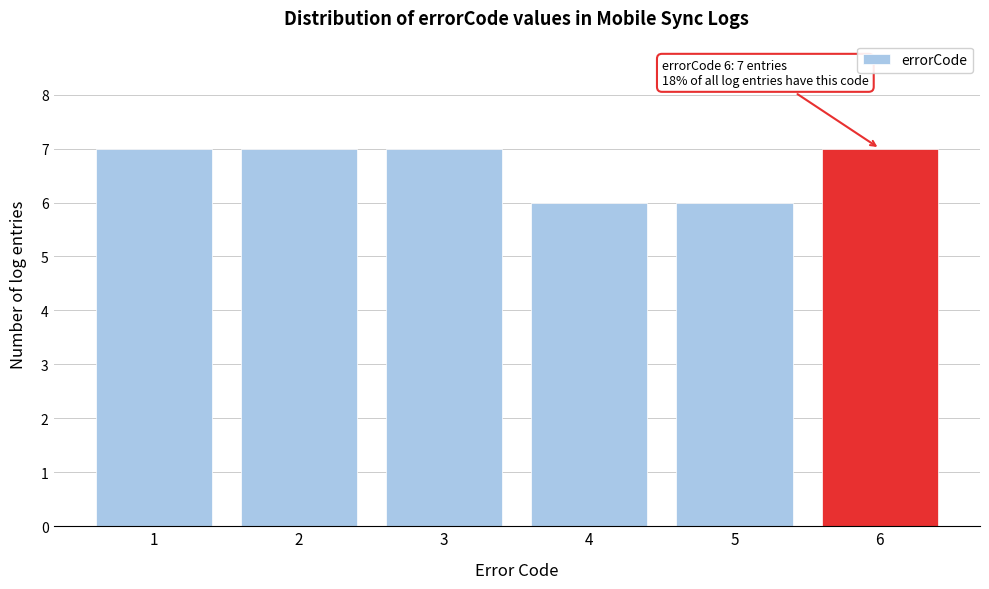

Reading left to right, what are all the values shown in this chart?

1=7	2=7	3=7	4=6	5=6	6=7